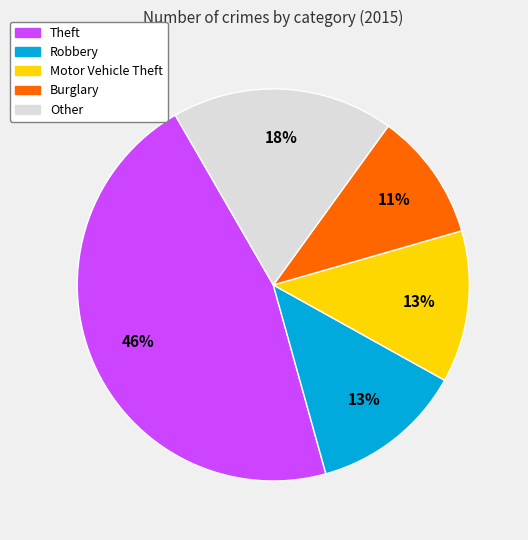

Is it true that Motor Vehicle Theft is 13% of the pie?

True